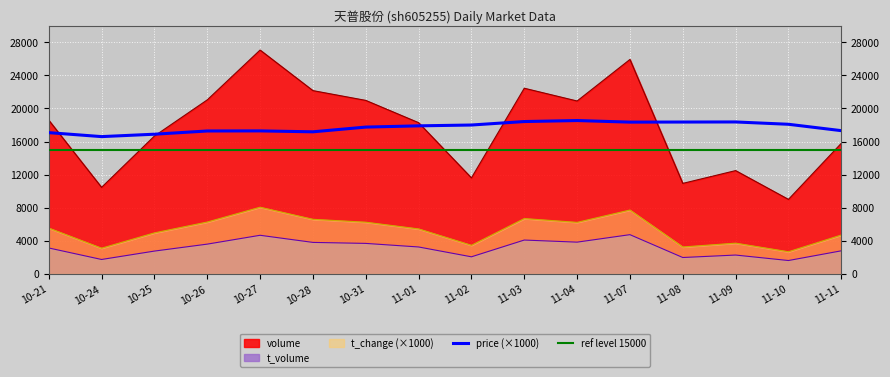

At 10-21, list the series in order from largest to smallest.

volume, price, t_change, t_volume